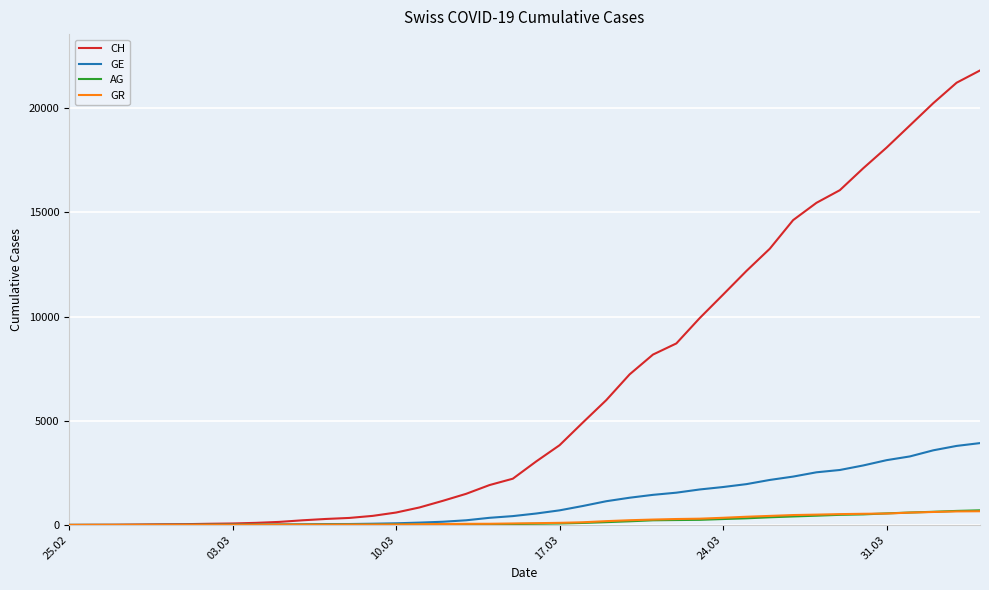

What are all the series names shown in the legend?

CH, GE, AG, GR